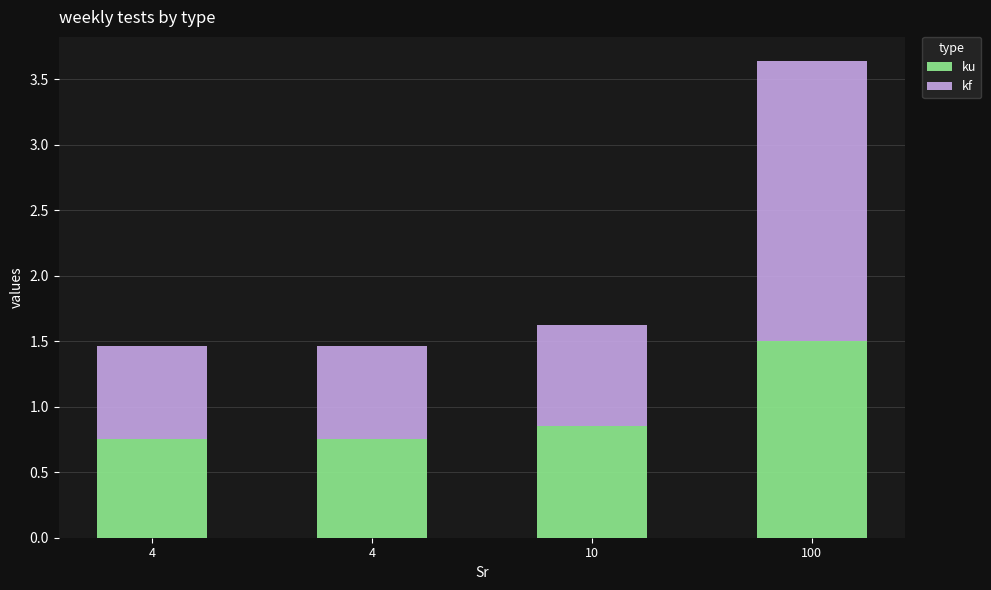

At 4, list the series in order from smallest to largest.

kf, ku